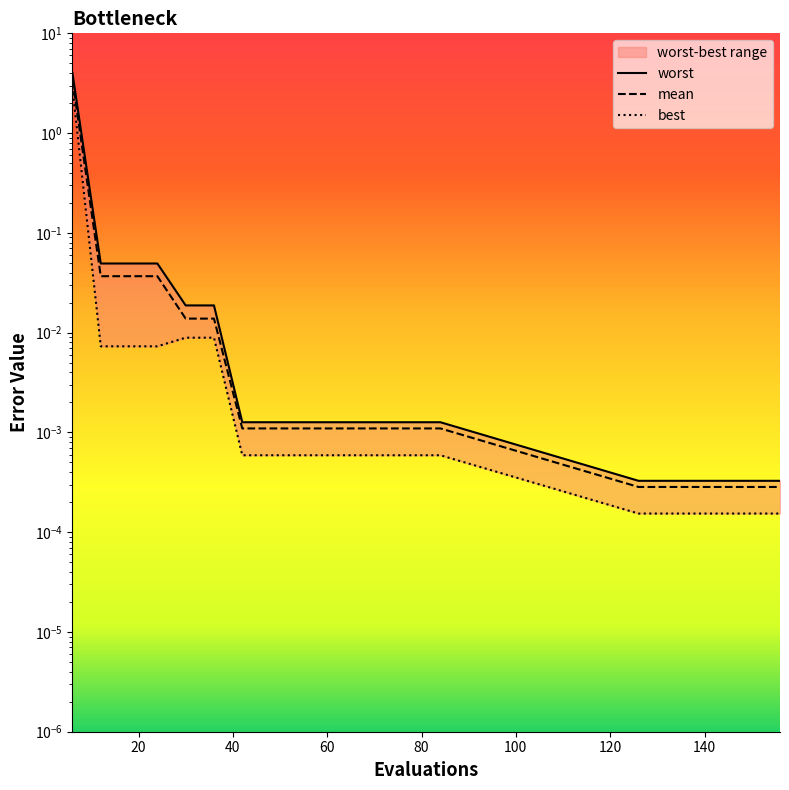

Reading left to right, list all the values displayed in this chart.

worst: 4.0	0.0	0.0	0.0	0.0	0.0	0.0	0.0	0.0	0.0	0.0	0.0	0.0	0.0	0.0	0.0	0.0	0.0	0.0	0.0
mean: 3.4	0.0	0.0	0.0	0.0	0.0	0.0	0.0	0.0	0.0	0.0	0.0	0.0	0.0	0.0	0.0	0.0	0.0	0.0	0.0
best: 2.8	0.0	0.0	0.0	0.0	0.0	0.0	0.0	0.0	0.0	0.0	0.0	0.0	0.0	0.0	0.0	0.0	0.0	0.0	0.0